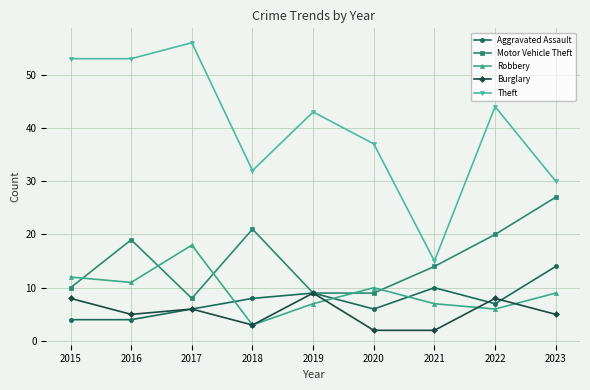

What is the total value across all series at 2018?

67